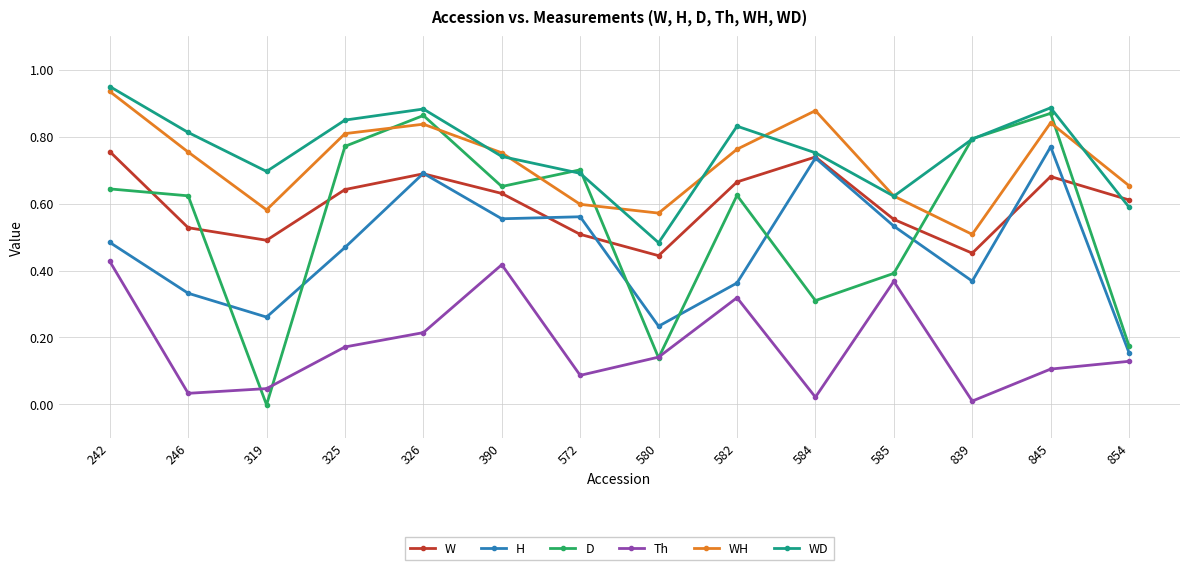

Which series has the widest spread of values?

D